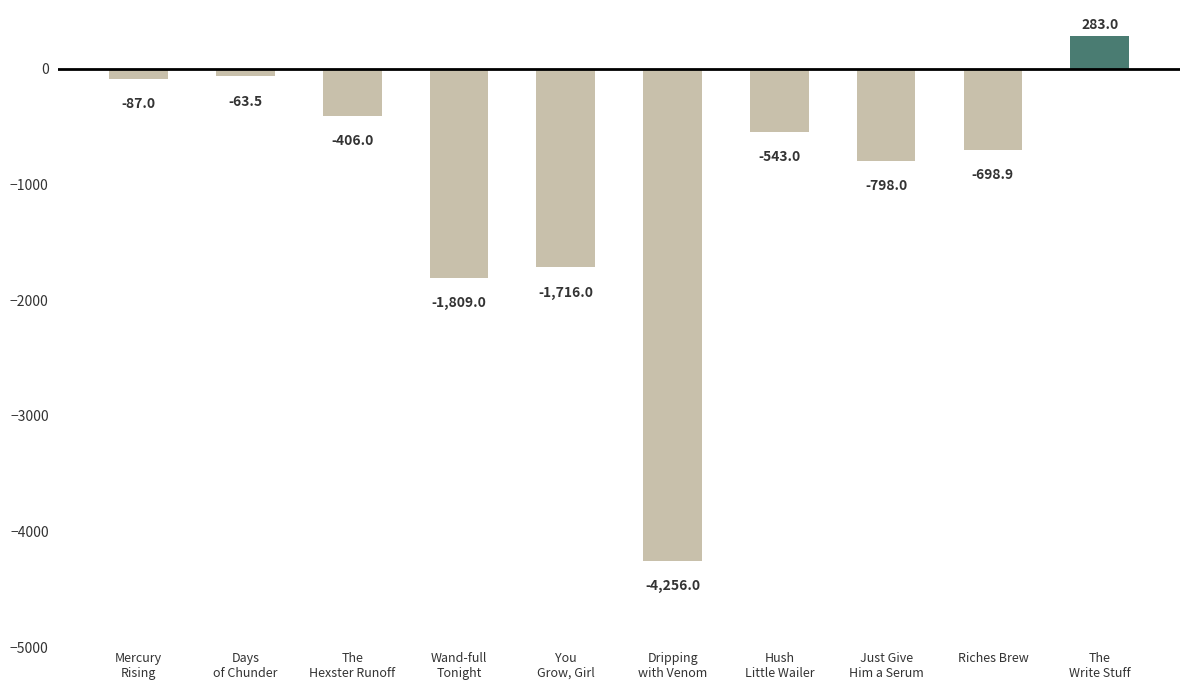

What is the approximate value at Mercury
Rising?

-87.0